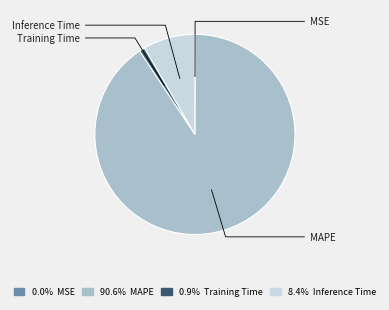

What is the smallest slice in the pie chart?

MSE